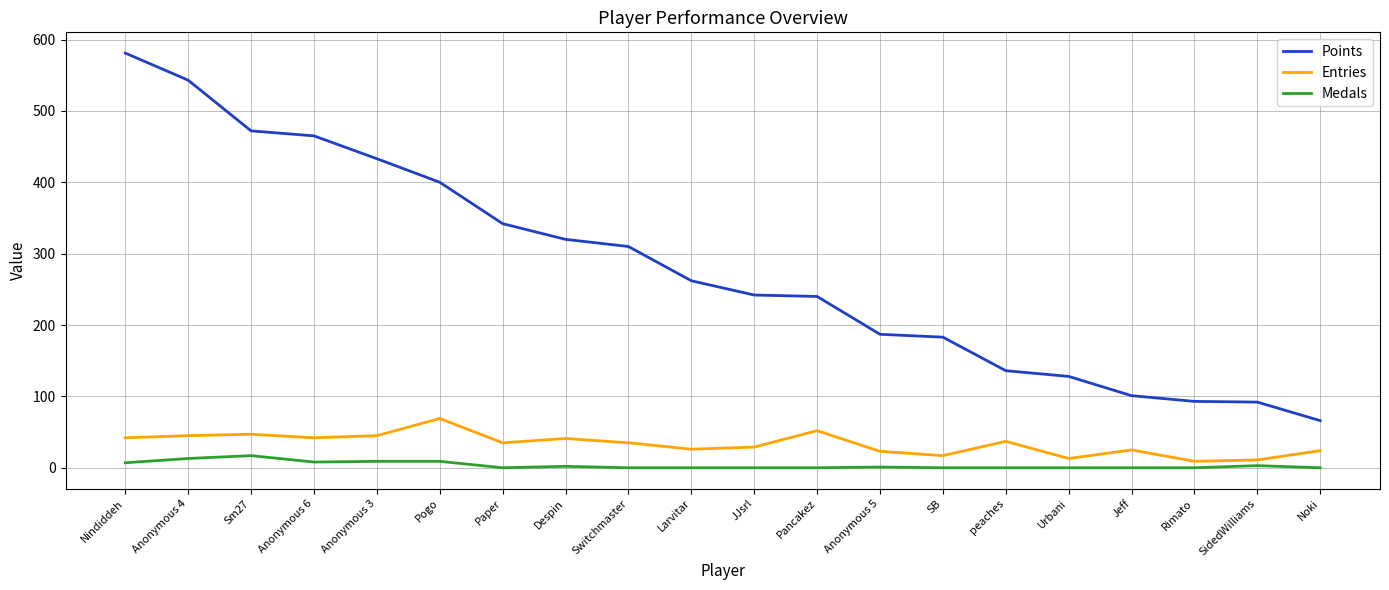

Which series has the largest total across all categories?

Points